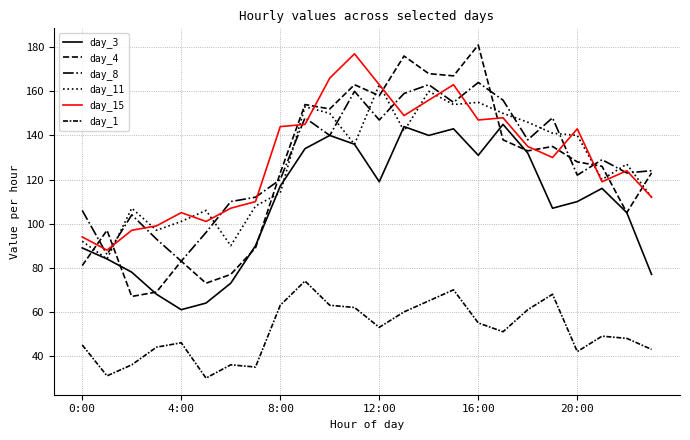

How many lines are shown in the chart?

6